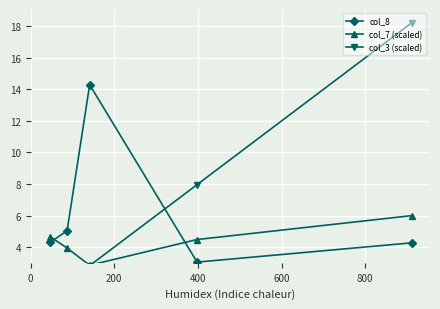

What is the minimum value for col_8?

3.0